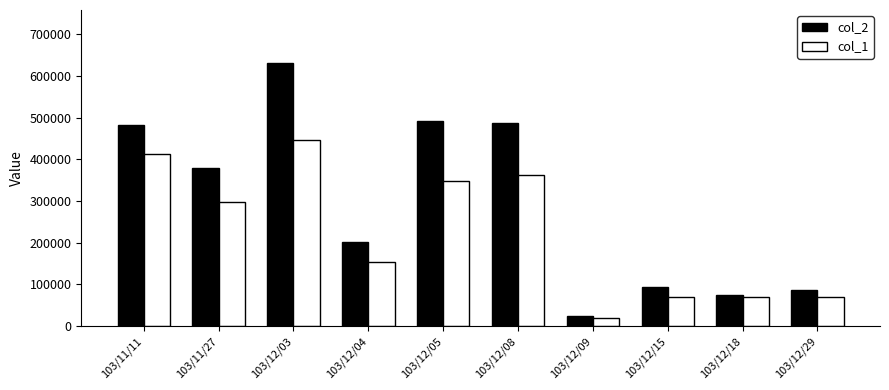

Is it true that col_2 equals 36338 at 103/12/29?

False